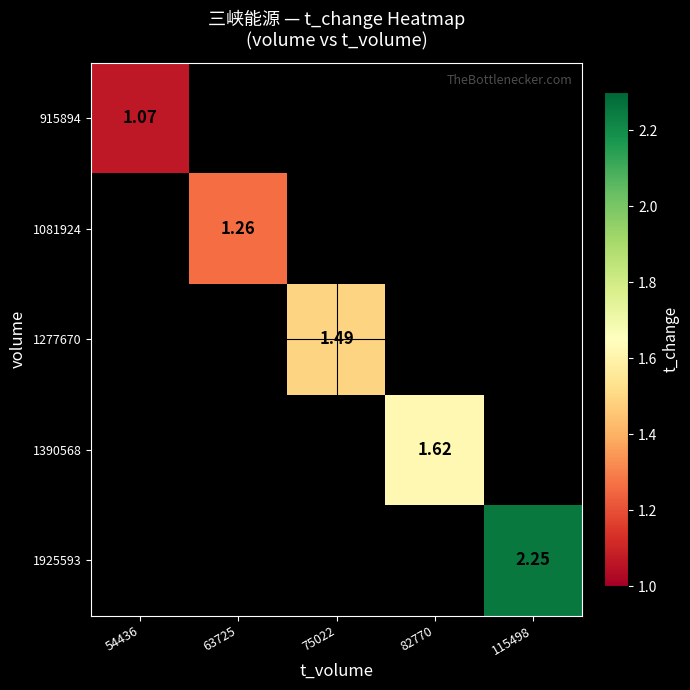

What is the minimum value shown in the chart?

1.1